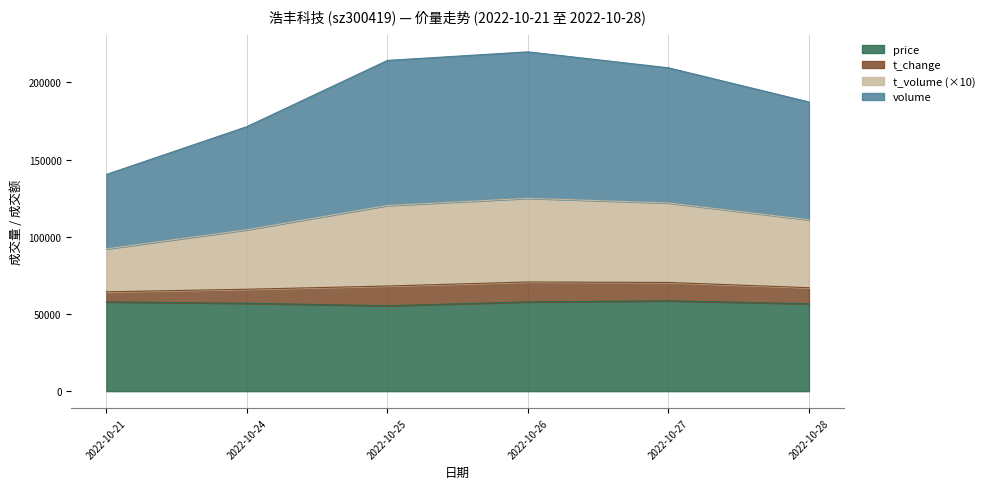

What is the minimum value for price?

55300.0